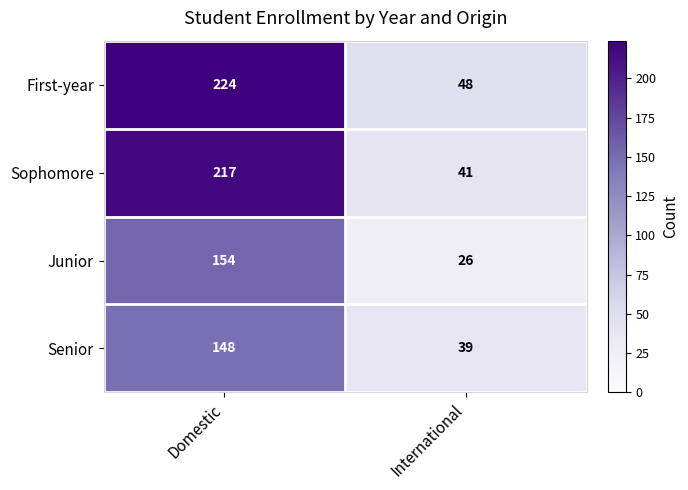

The Senior series shows 148 at Domestic. True or false?

True